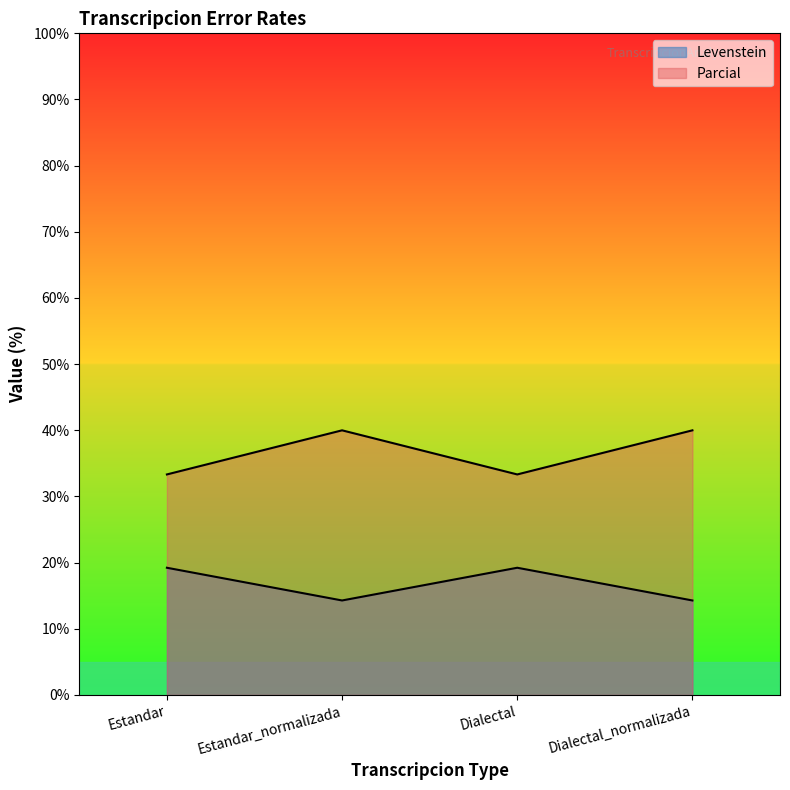

What is the average value of the Levenstein series?

16.8